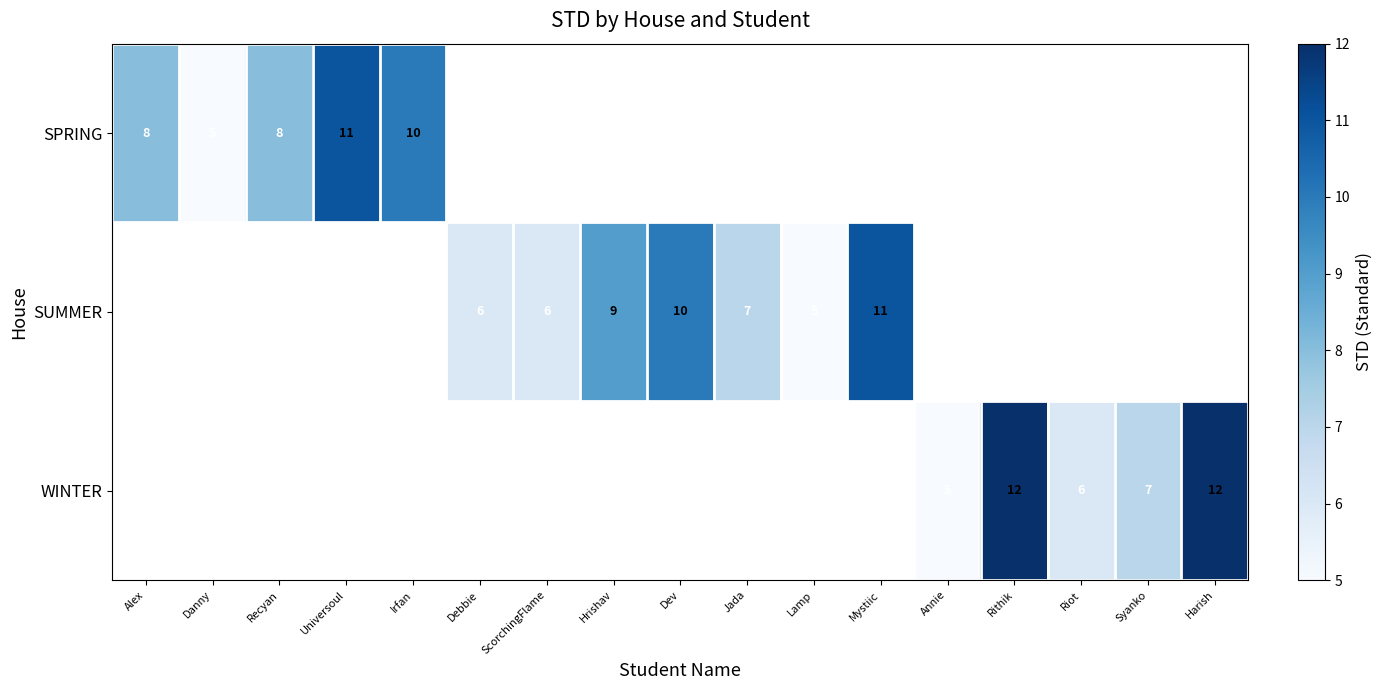

The SPRING series shows 10.8 at Recyan. True or false?

False